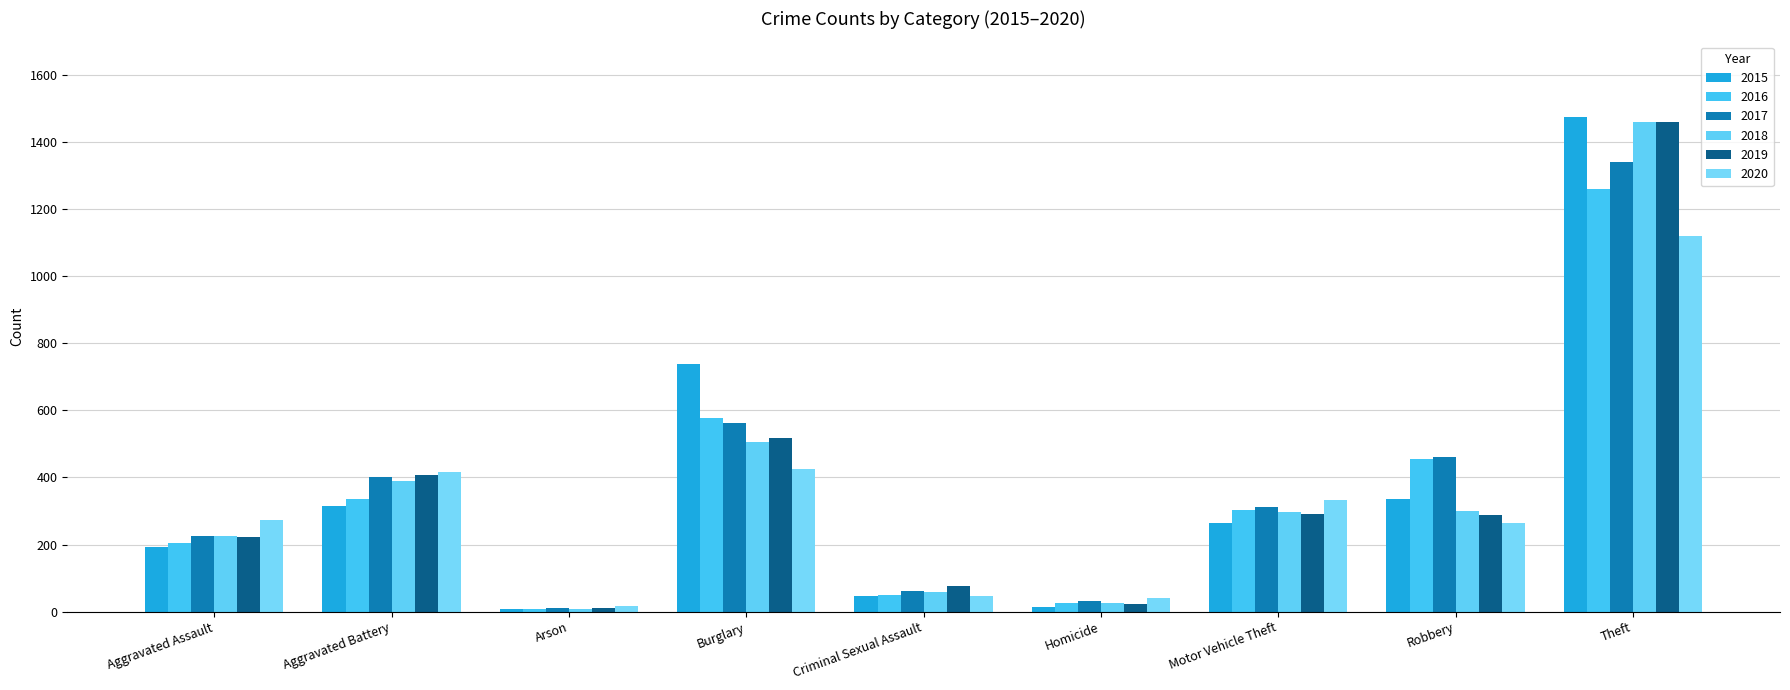

How many values in the 2015 series are below 263?

4